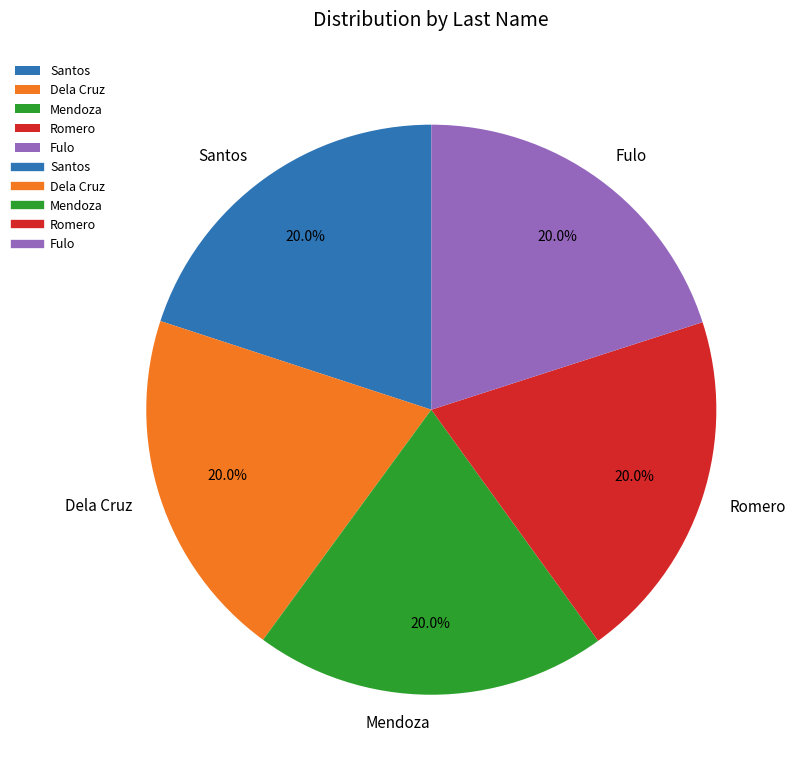

To the nearest percent, what percentage of the pie is Dela Cruz?

20%